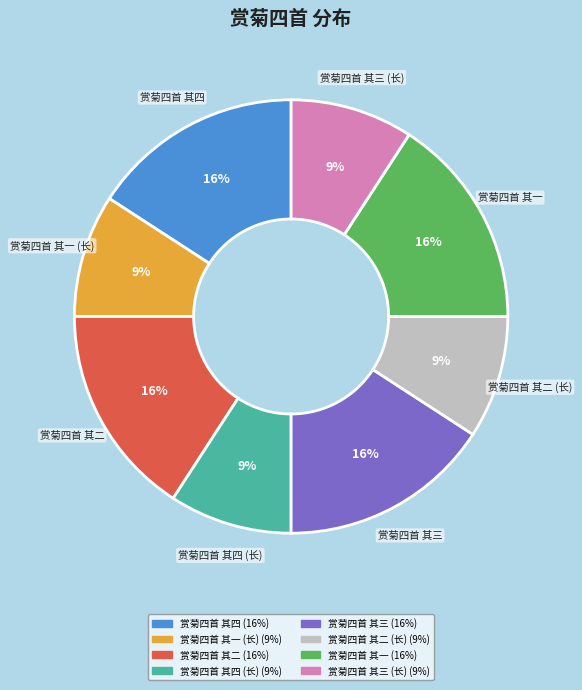

Is there a majority slice in this chart?

No